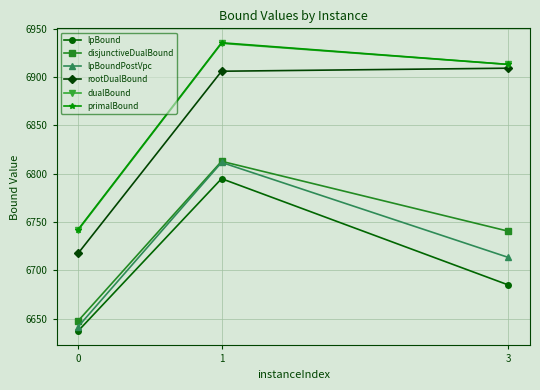

What is the average value of the dualBound series?

6863.2